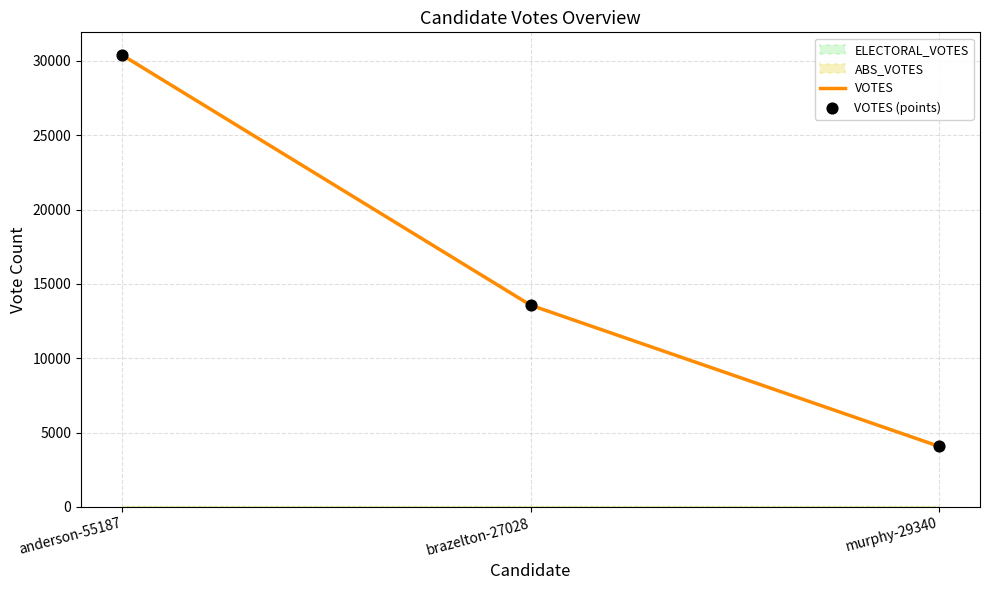

At which category is the sum across all series the highest?

anderson-55187